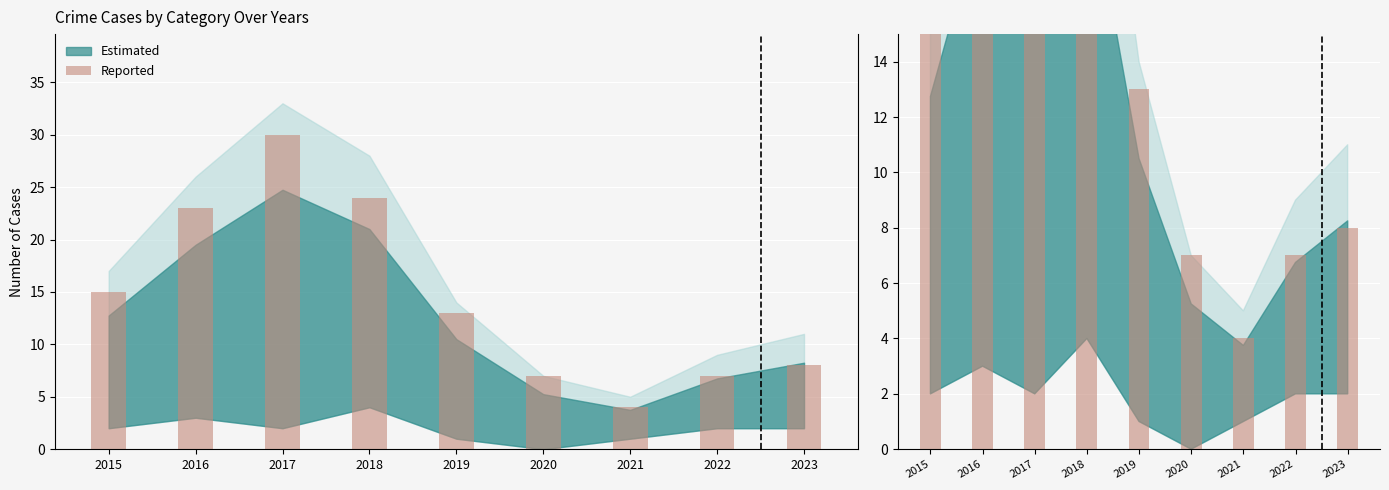

What is the approximate value at 2018?

24